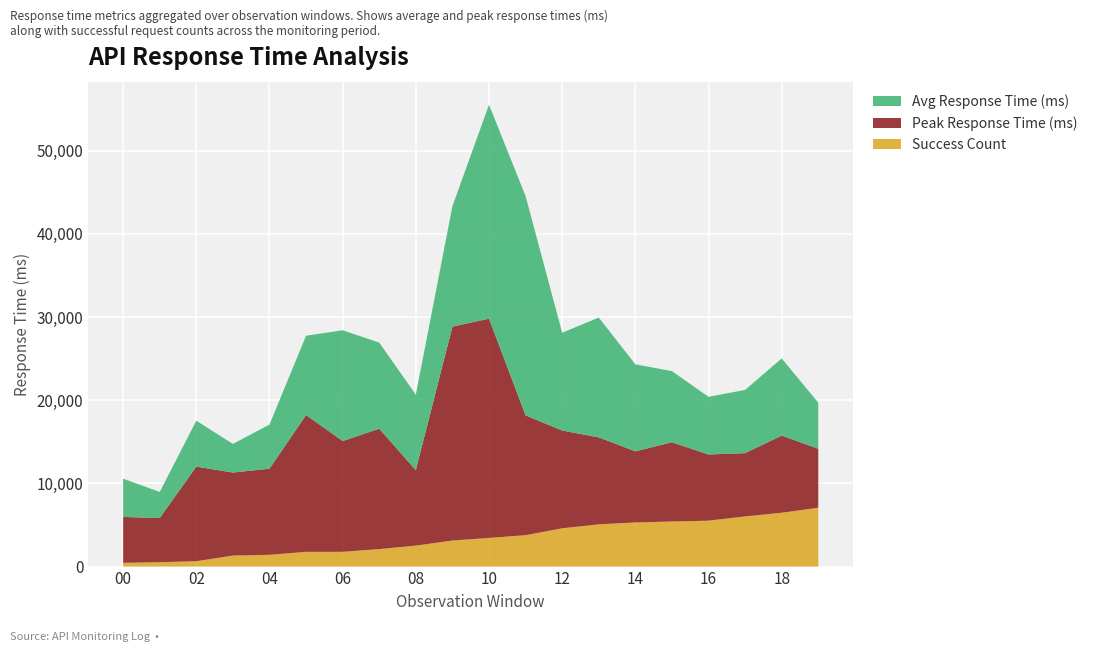

Reading left to right, what are all the values shown in this chart?

Avg Response Time (ms): 4602.4	3134.2	5518.8	3441.3	5306.4	9528.2	13315.3	10349.2	9069.8	14473.1	25711.8	26360.8	11755.3	14401.7	10460.0	8547.2	6929.2	7602.2	9276.0	5540.0
Peak Response Time (ms): 5518.8	5306.4	11371.3	9981.0	10349.2	16447.7	13315.3	14473.1	9069.8	25711.8	26360.8	14401.7	11755.3	10460.0	8547.2	9528.2	7957.1	7602.2	9276.0	7080.4
Success Count: 449.7	528.3	646.9	1324.0	1415.5	1774.3	1775.3	2102.8	2522.4	3134.2	3441.3	3775.7	4602.4	5075.1	5306.4	5419.6	5518.8	6032.3	6471.1	7080.4